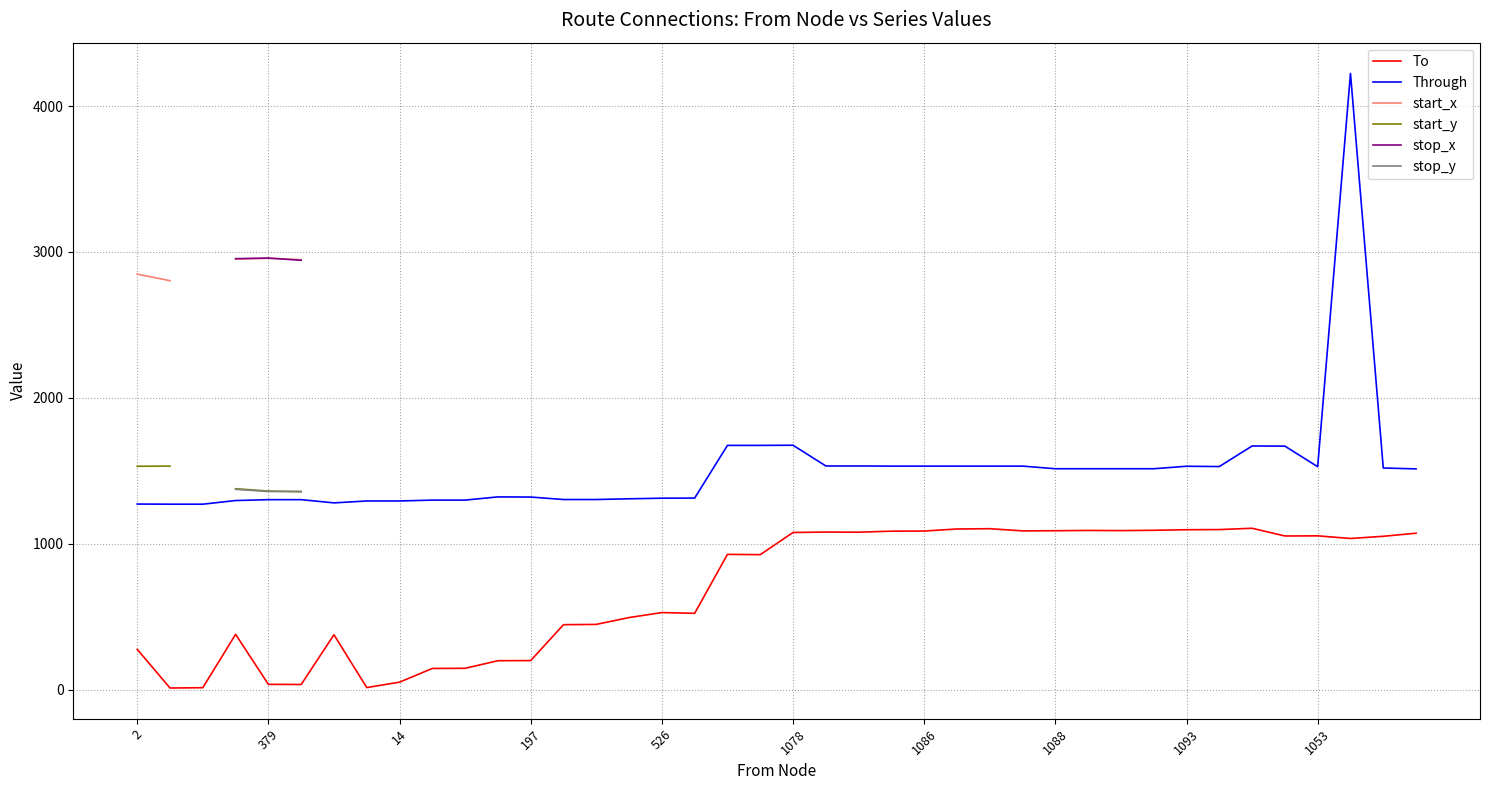

Count the number of data series in this chart.

6